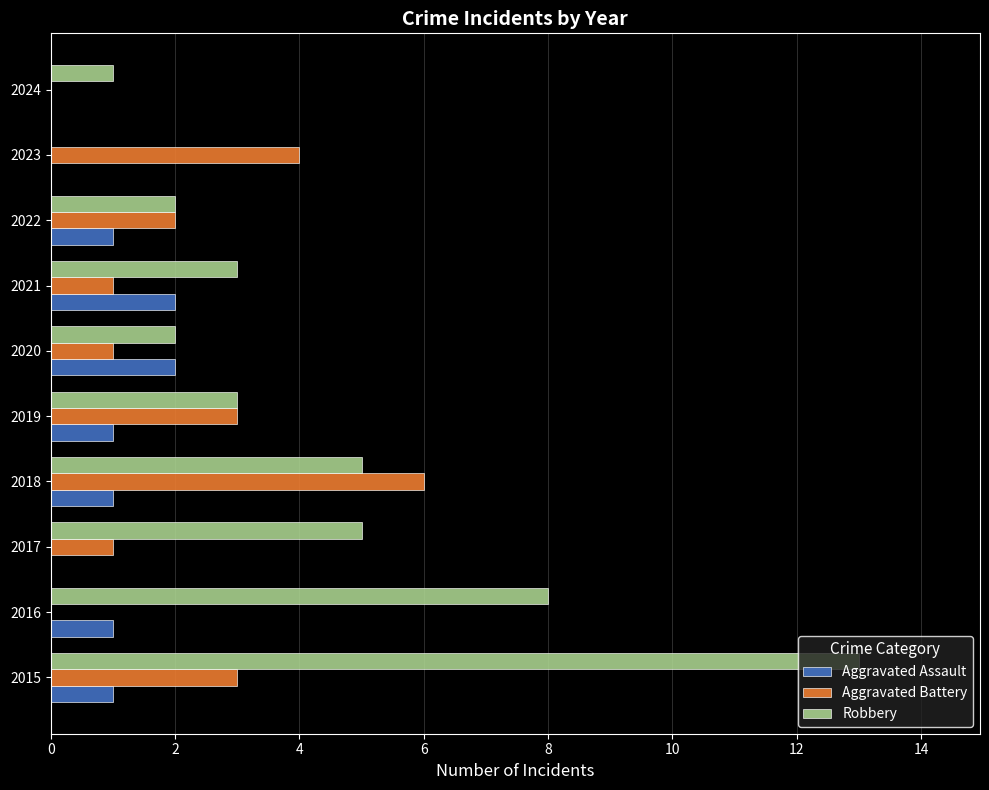

Which series has the largest total across all categories?

Robbery